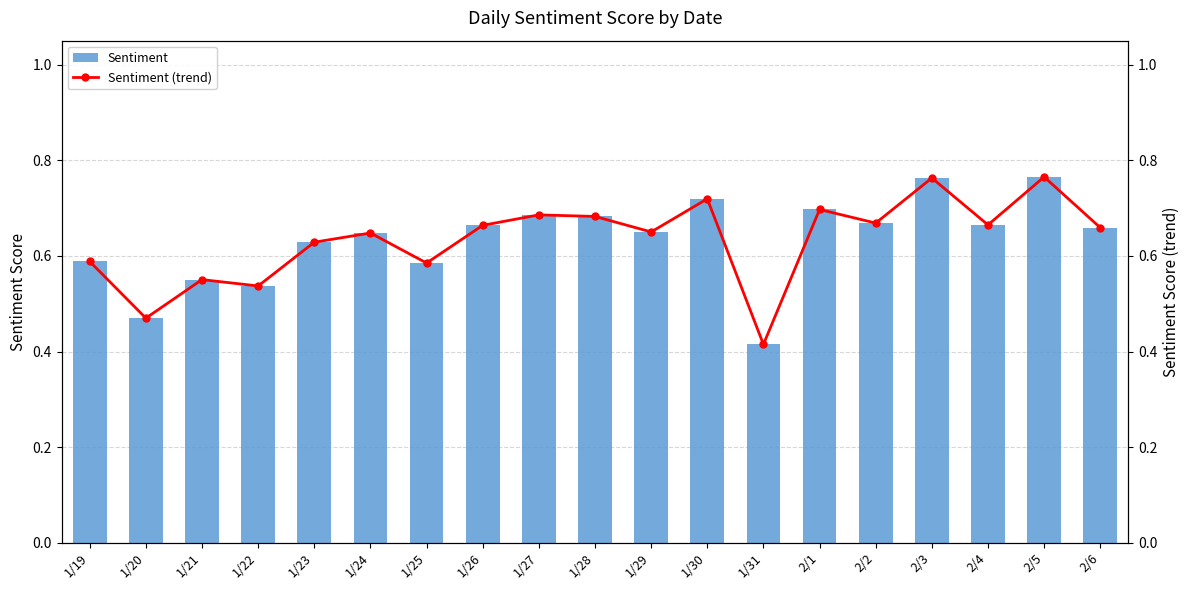

Is the value of Sentiment at 2/1 greater than the value of Sentiment (trend) at 2/3?

No